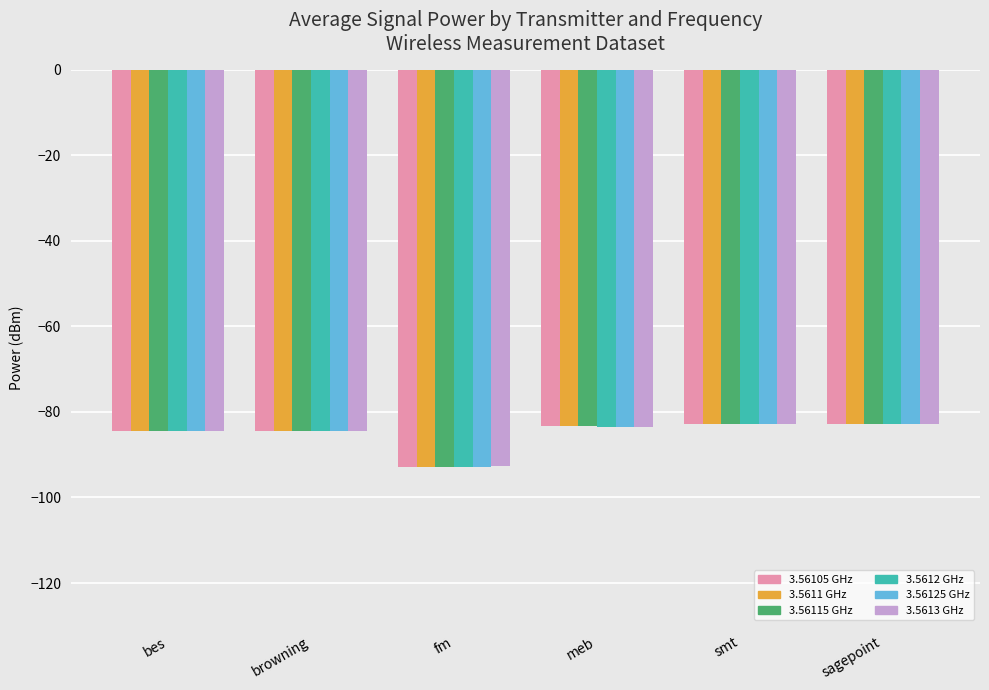

What is the sum of the 3.5612 GHz values at browning and bes?

-169.0